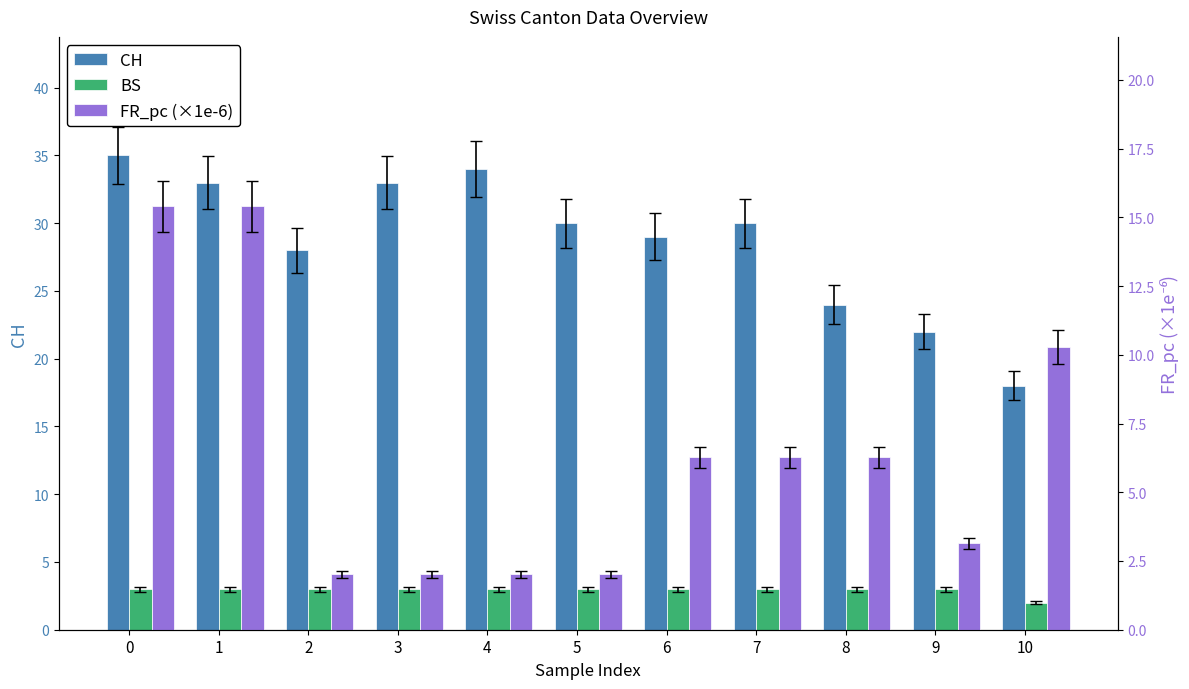

Reading left to right, what are all the values shown in this chart?

CH: 0=35.0	1=33.0	2=28.0	3=33.0	4=34.0	5=30.0	6=29.0	7=30.0	8=24.0	9=22.0	10=18.0
BS: 0=3.0	1=3.0	2=3.0	3=3.0	4=3.0	5=3.0	6=3.0	7=3.0	8=3.0	9=3.0	10=2.0
FR_pc (×1e-6): 0=15.4	1=15.4	2=2.0	3=2.0	4=2.0	5=2.0	6=6.3	7=6.3	8=6.3	9=3.1	10=10.3